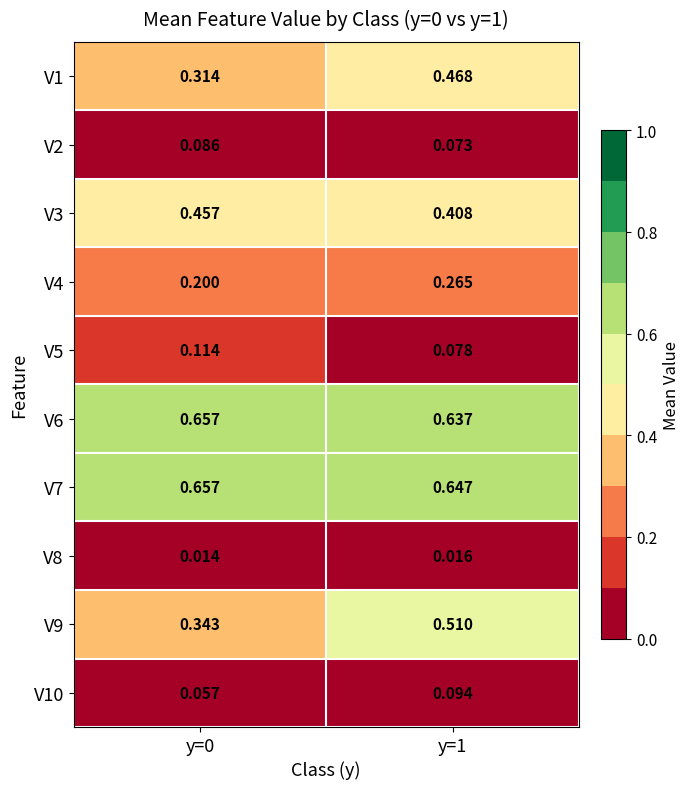

Is the value of V2 at y=0 greater than the value of V1 at y=0?

No